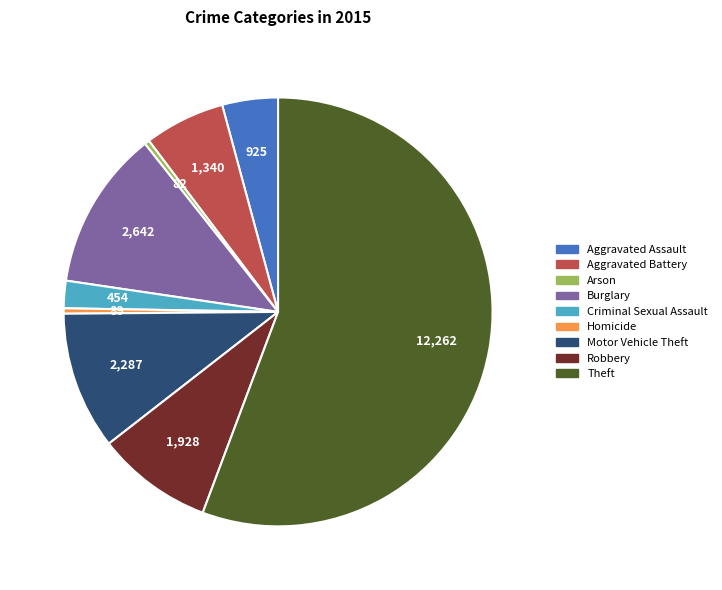

True or false: Aggravated Battery accounts for 6% of the total.

True